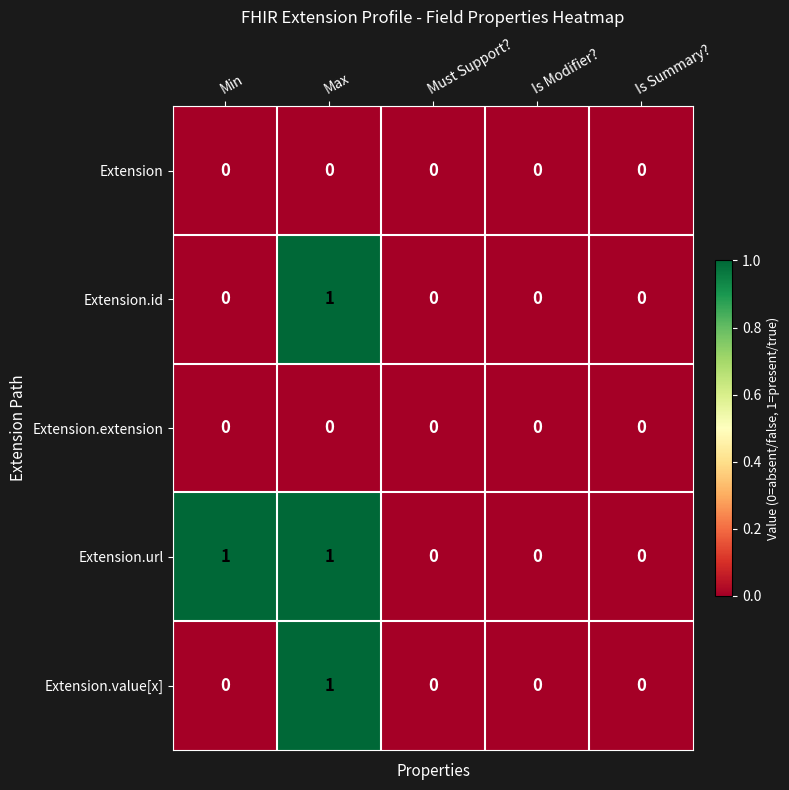

The Extension.value[x] series shows 0 at Is Summary?. True or false?

True